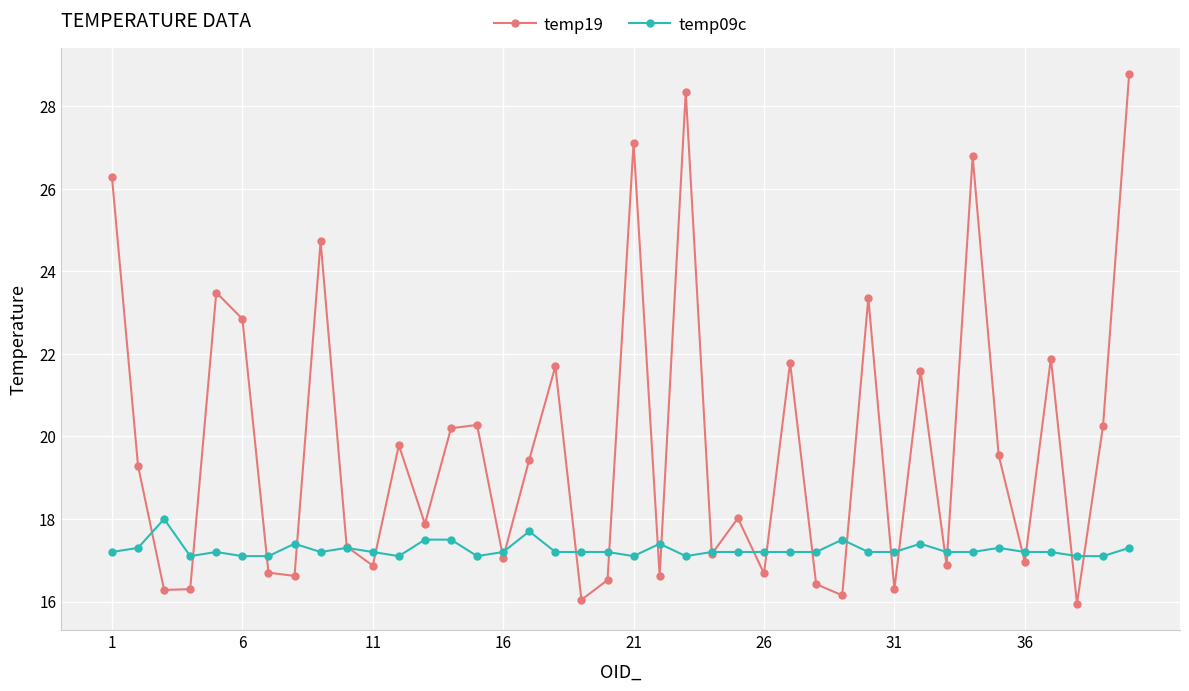

What is the value of the temp19 point at the 12th from the left?

19.8